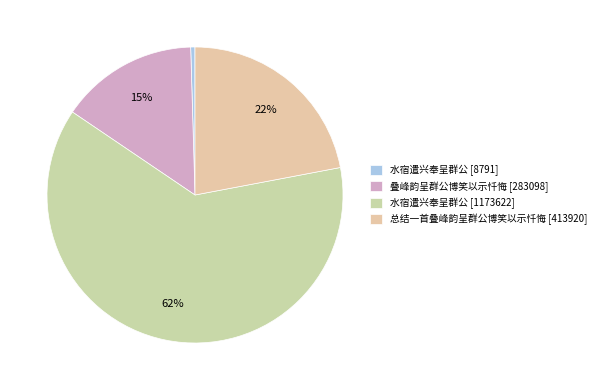

How many segments does this pie chart have?

4